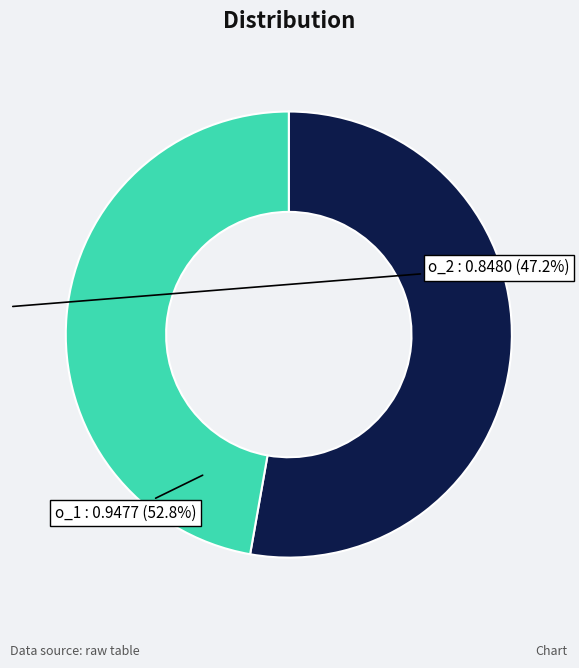

Does any single category account for the majority?

Yes